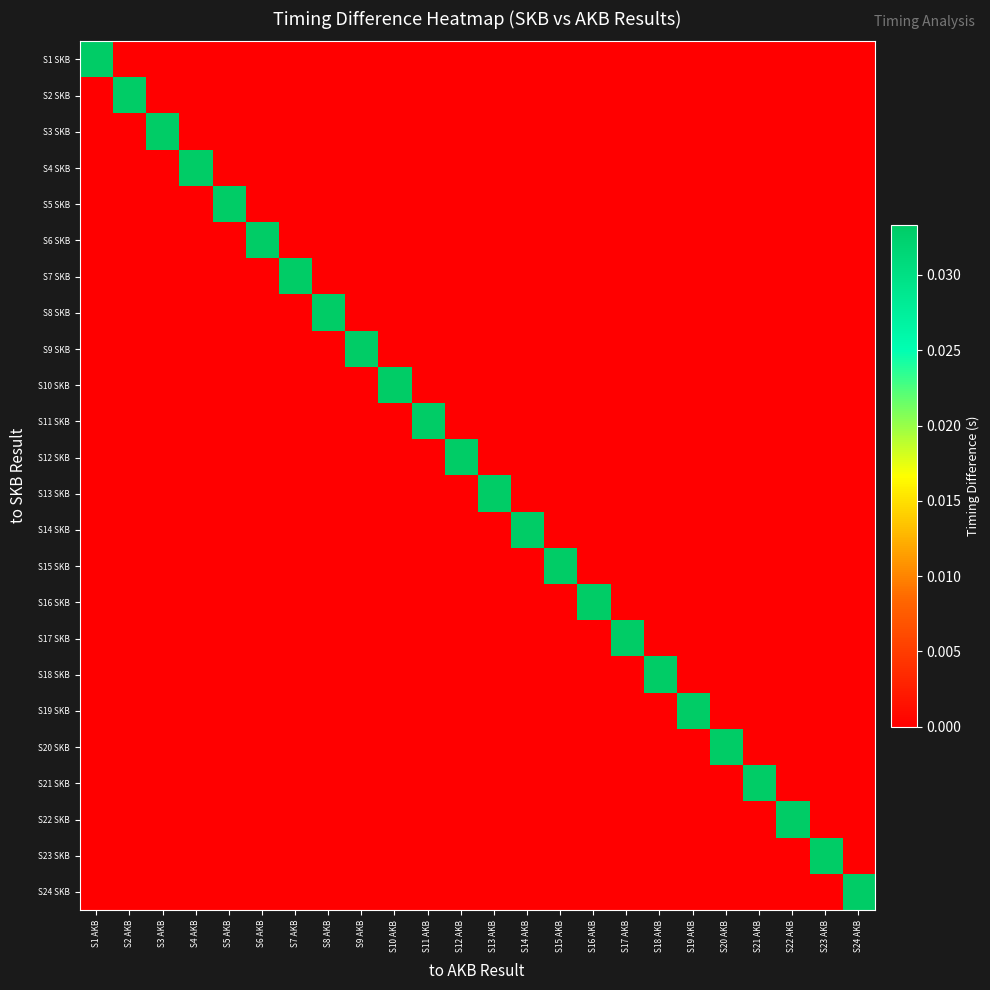

Between S3 AKB and S23 AKB, which is larger?

S3 AKB